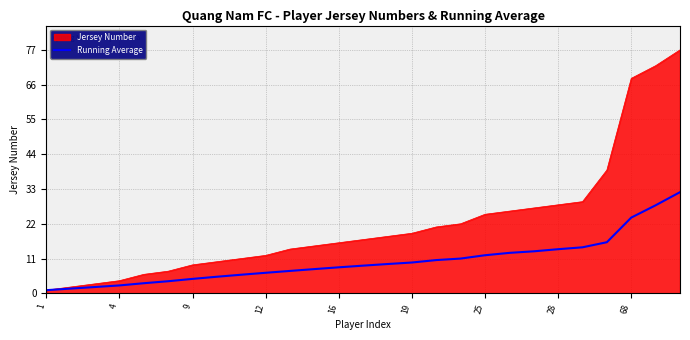

What is the highest value of the Jersey Number series?

77.0